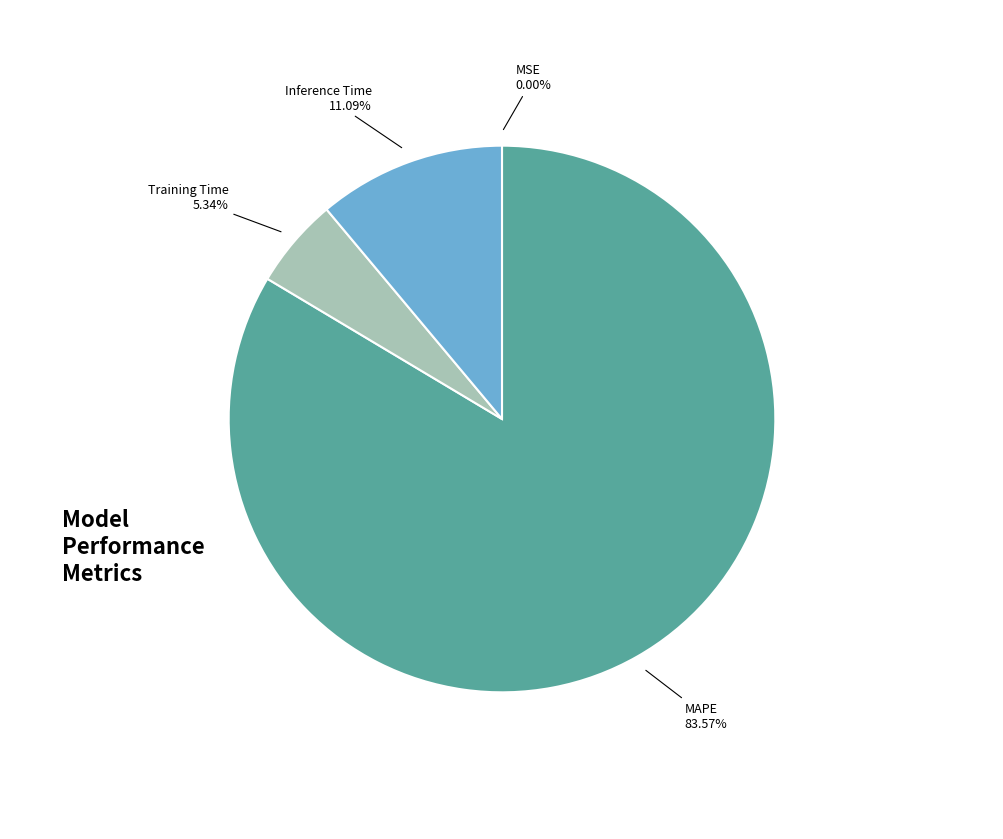

Does any single category account for the majority?

Yes